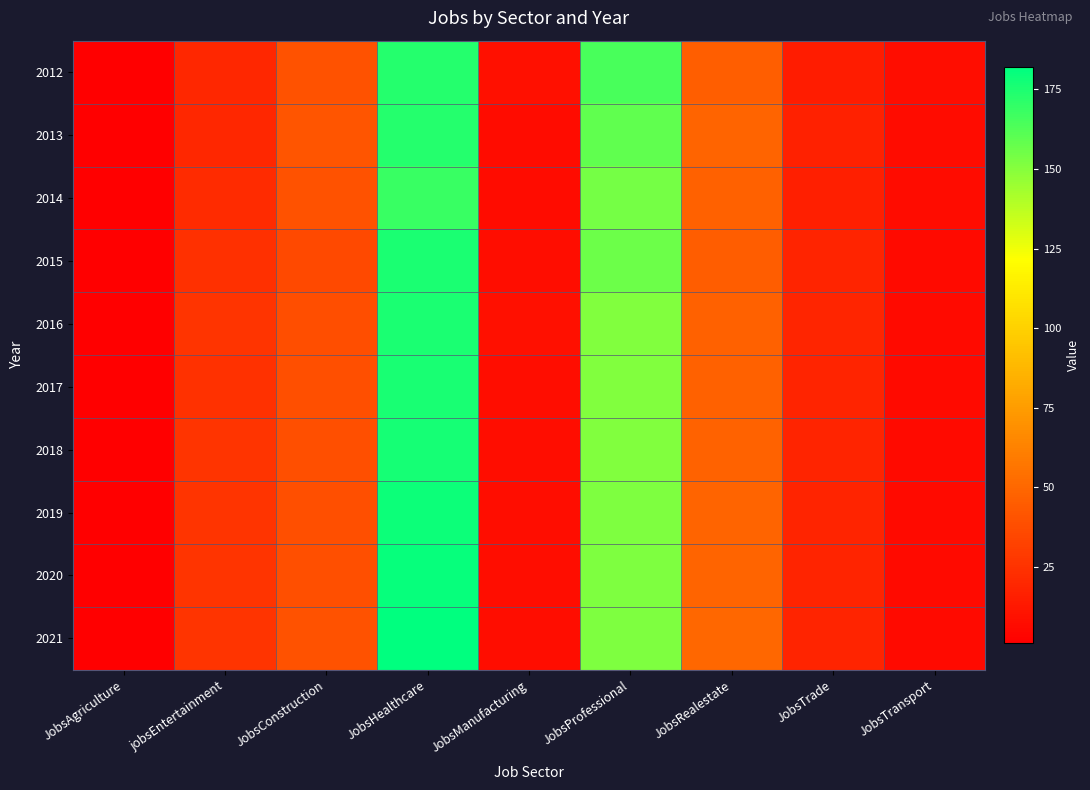

Which series has the largest range (max minus min)?

2021